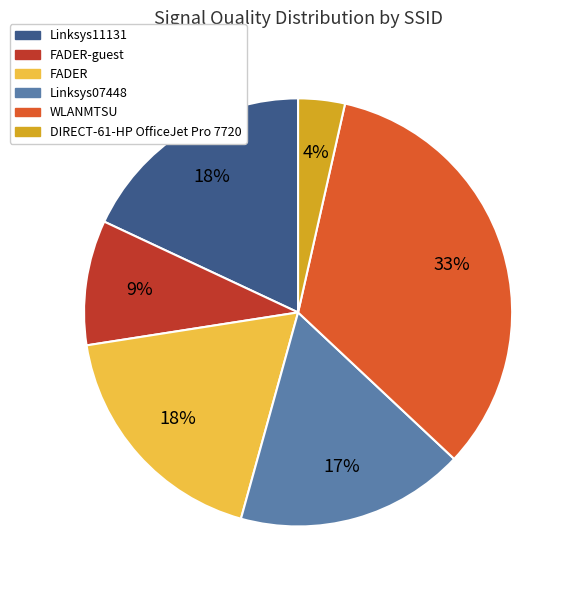

How many slices are in this pie chart?

6